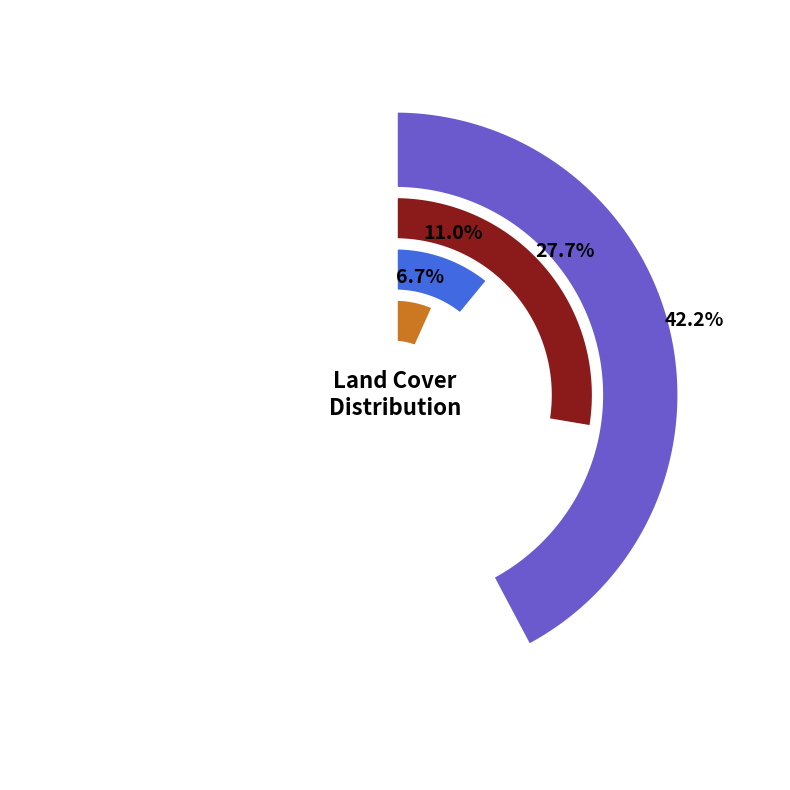

To the nearest percent, what is the difference between the 712 and 711 slice percentages?

2%